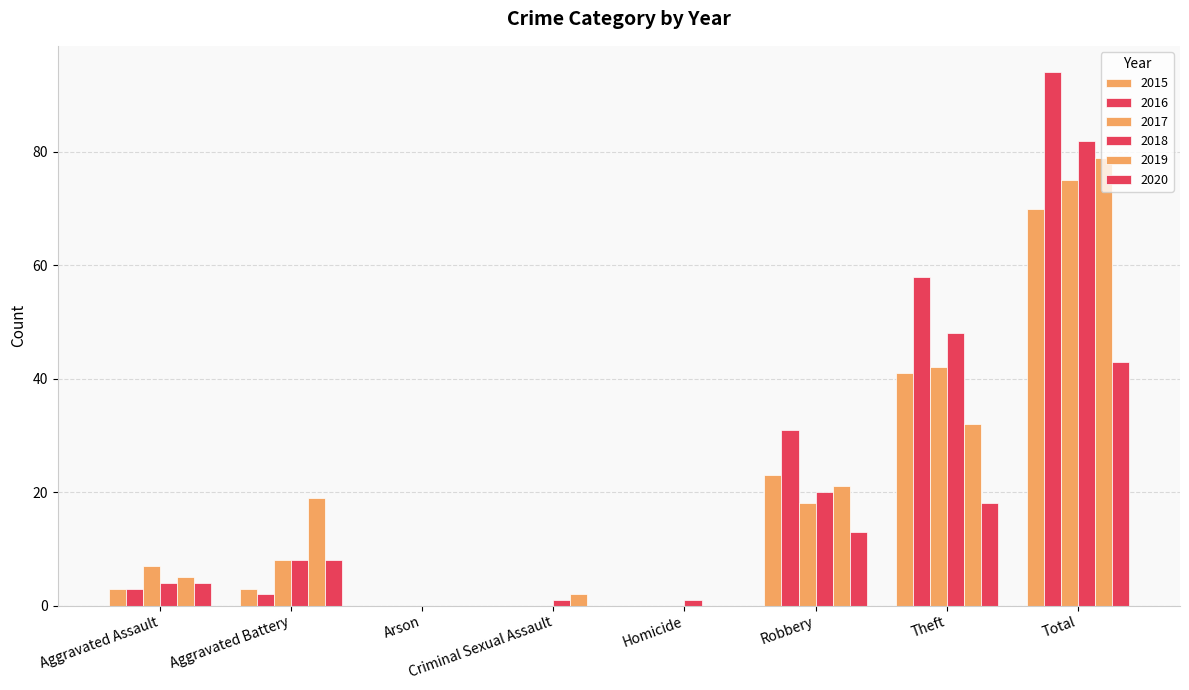

What value does the 2015 series have at Aggravated Battery?

3